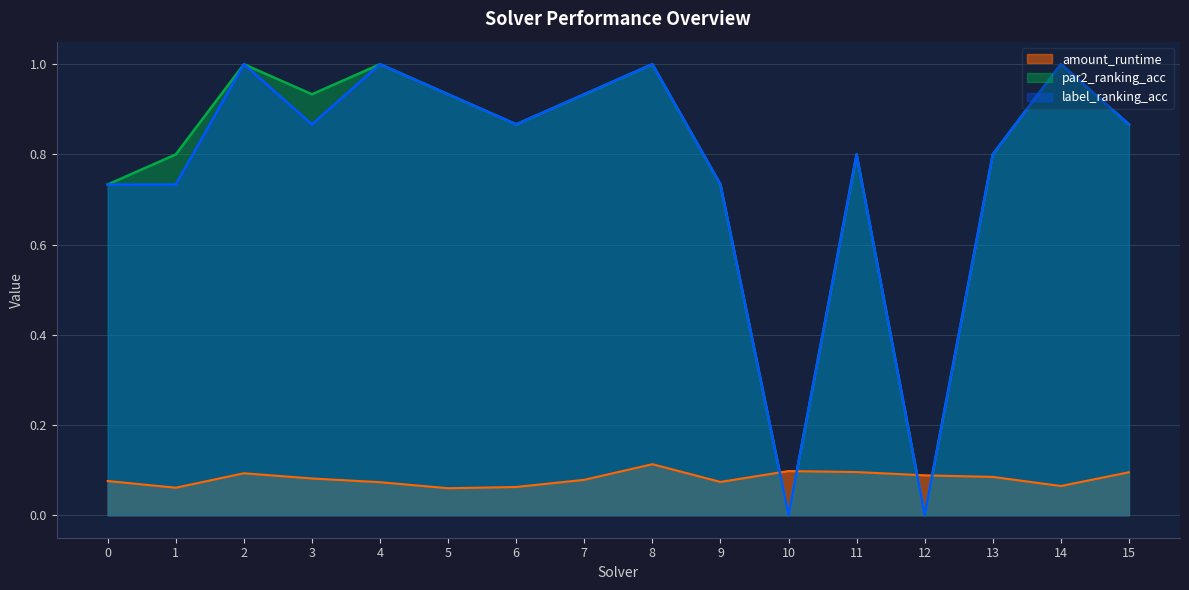

True or false: par2_ranking_acc and amount_runtime intersect in this chart.

True